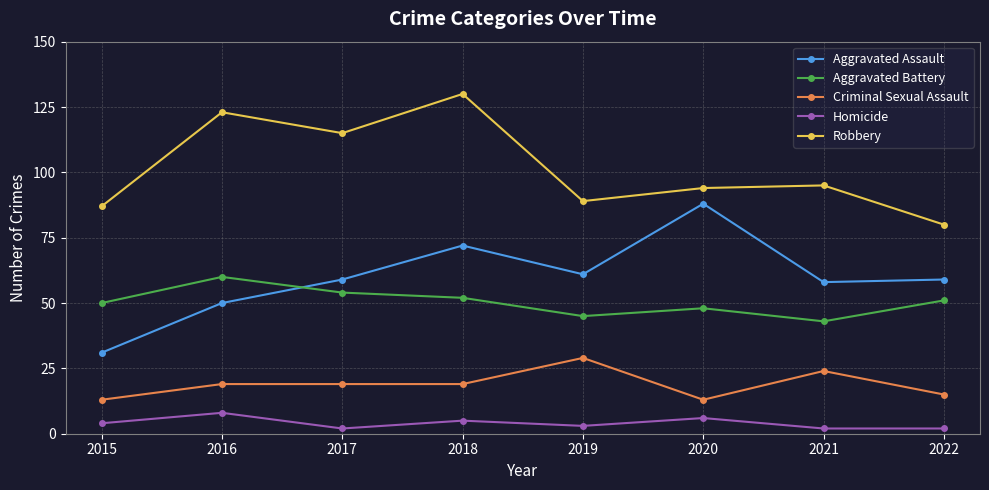

Which series changed the most between 2015 and 2021?

Aggravated Assault